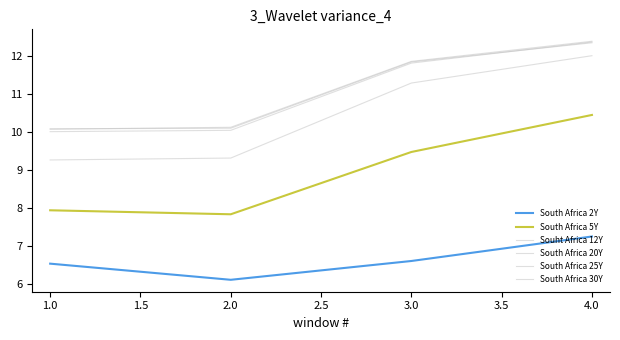

True or false: South Africa 25Y has a value of 13.4 at 2.0.

False